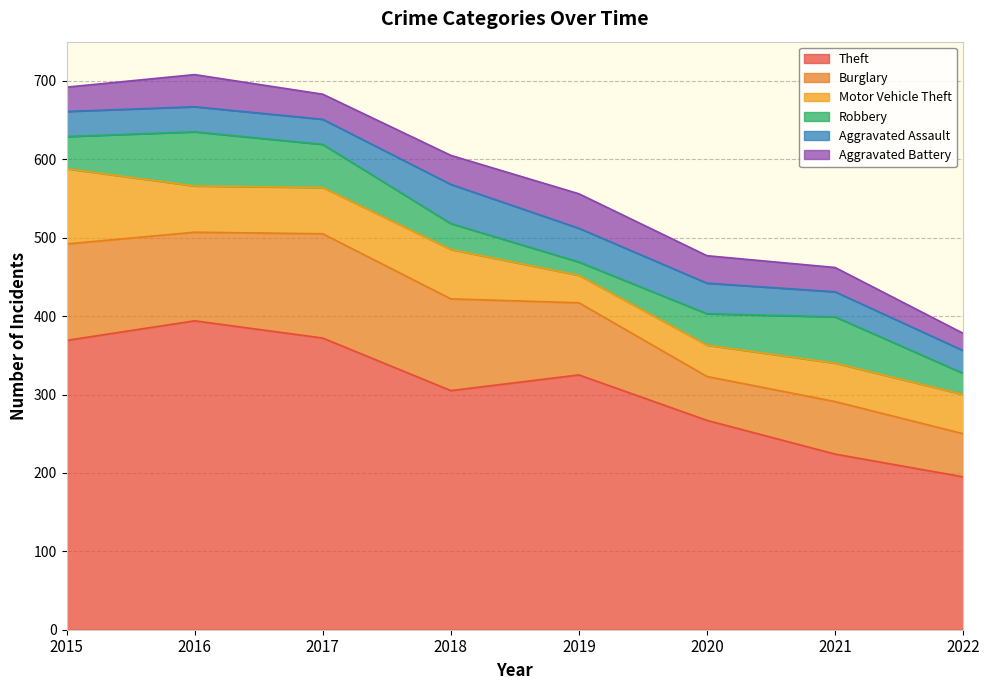

At how many categories does at least one series exceed 341?

3